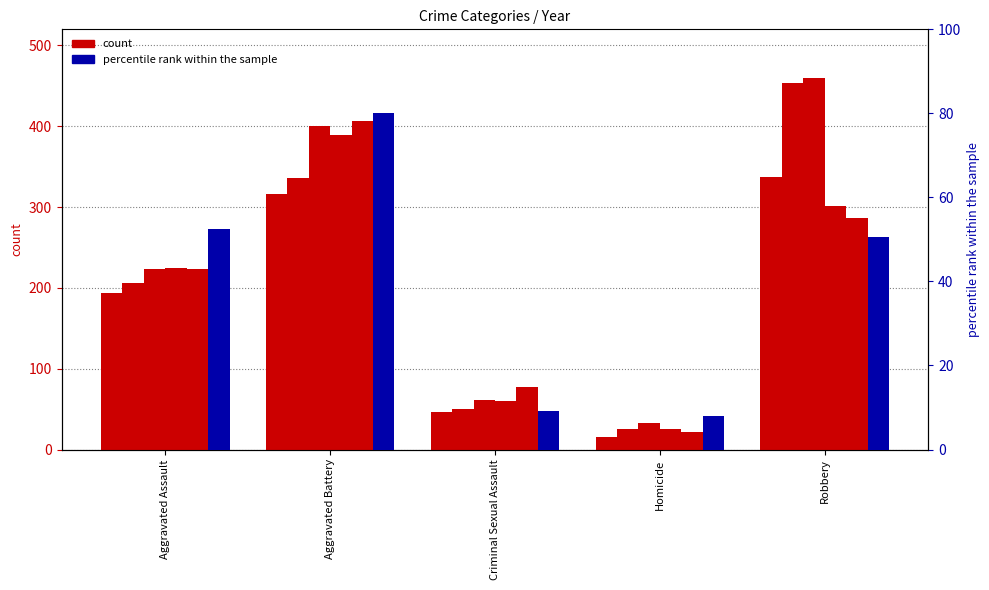

Which has a higher value, Robbery or Aggravated Battery?

Aggravated Battery